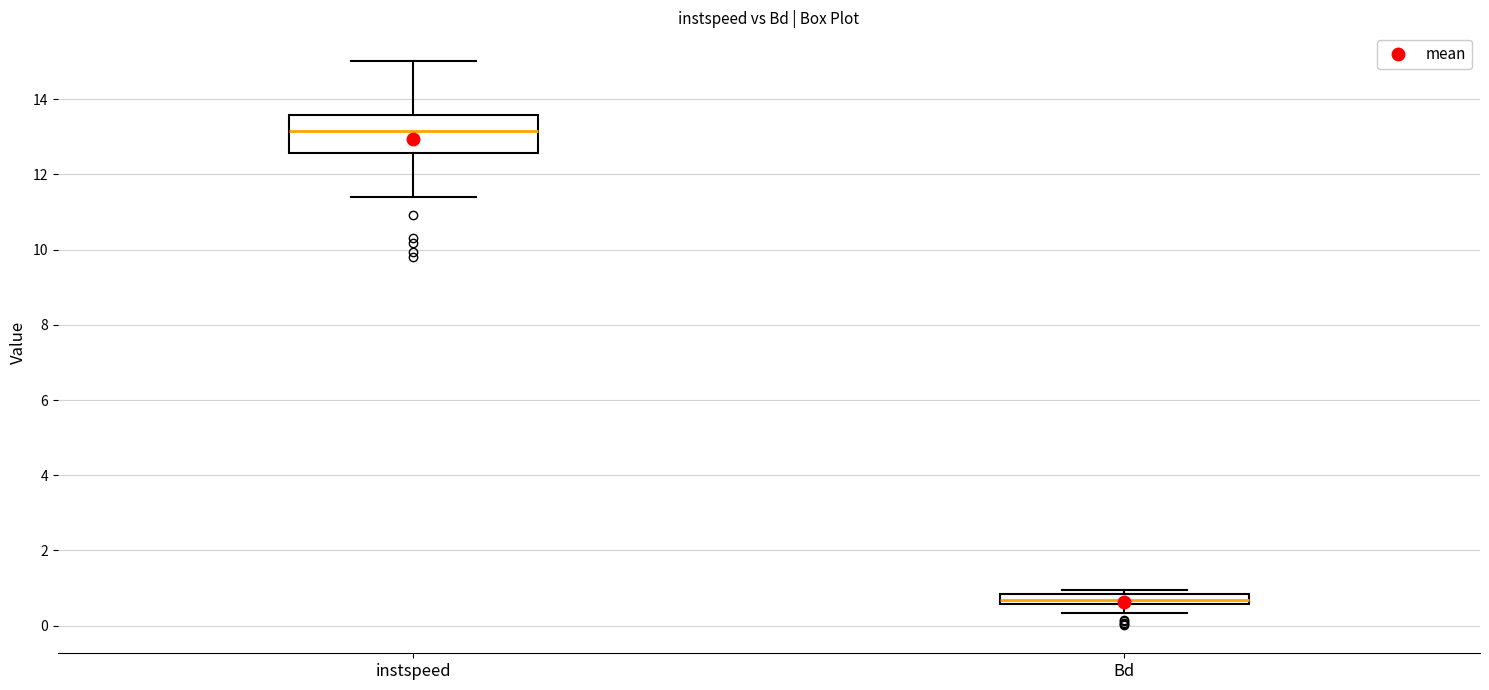

Where is the upper edge of the box for Bd on the y-axis? The values are not printed on the chart, so give them approximately, as read against the axis.

0.8